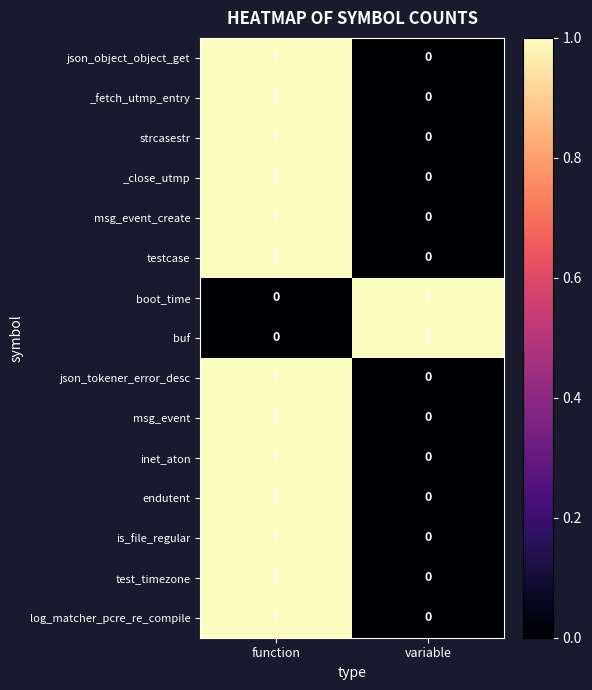

Rank the categories by msg_event_create value from lowest to highest.

variable, function